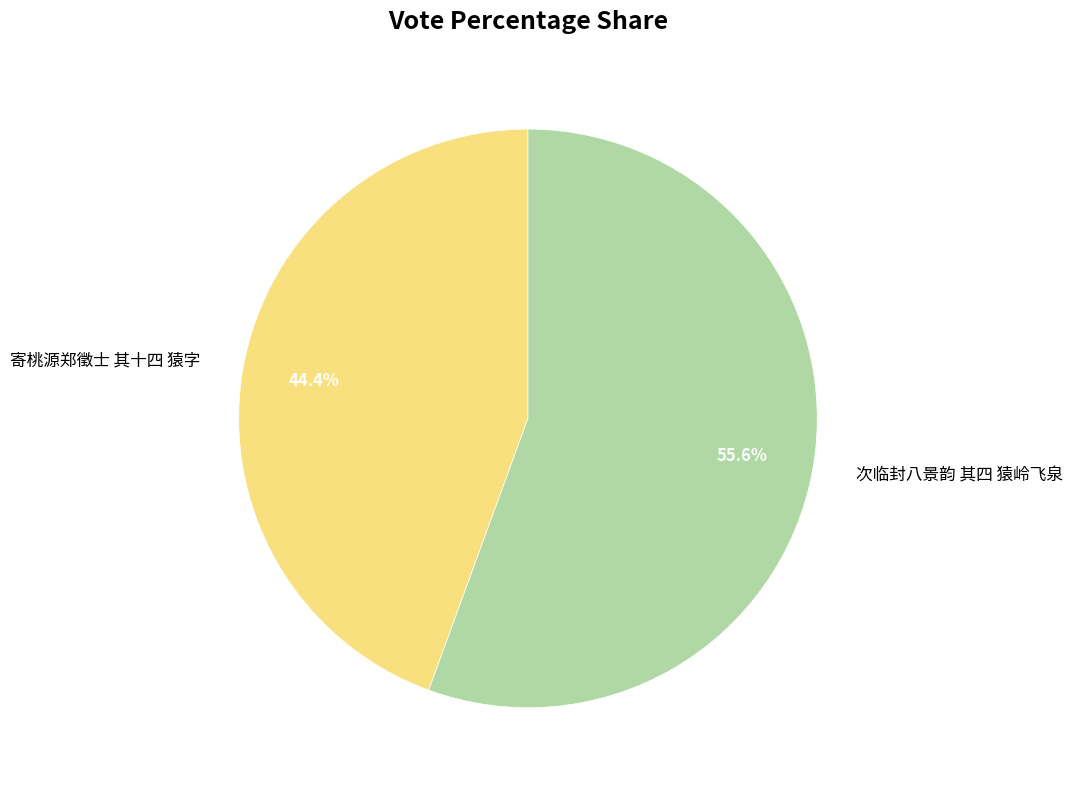

Is there any slice that represents more than half of the pie?

Yes